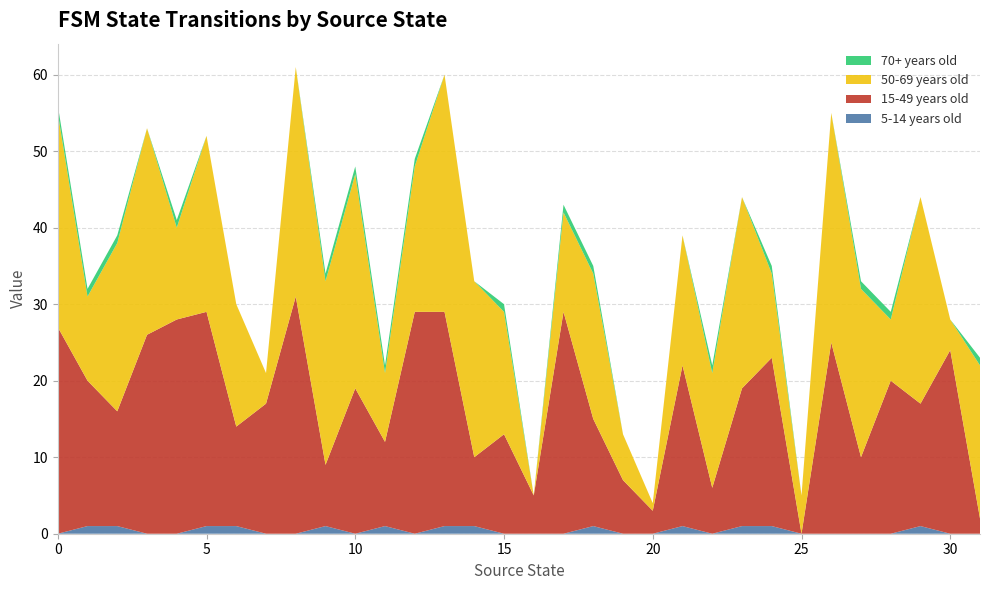

Reading left to right, extract all data points from this chart.

5-14 years old: 0	1	1	0	0	1	1	0	0	1	0	1	0	1	1	0	0	0	1	0	0	1	0	1	1	0	0	0	0	1	0	0
15-49 years old: 27	19	15	26	28	28	13	17	31	8	19	11	29	28	9	13	5	29	14	7	3	21	6	18	22	0	25	10	20	16	24	2
50-69 years old: 28	11	22	27	12	23	16	4	30	24	28	9	19	31	23	16	0	13	19	6	1	17	15	25	11	5	30	22	8	27	4	20
70+ years old: 1	1	1	0	1	0	0	0	0	1	1	1	1	0	0	1	0	1	1	0	0	0	1	0	1	0	0	1	1	0	0	1